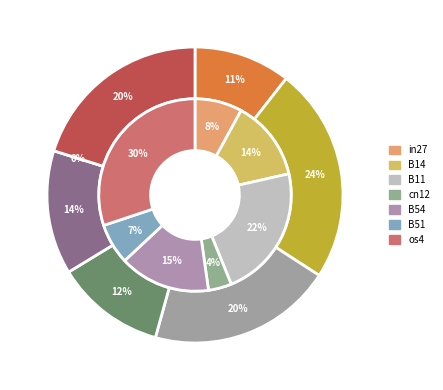

The cn12 slice represents 24% of the pie. True or false?

False